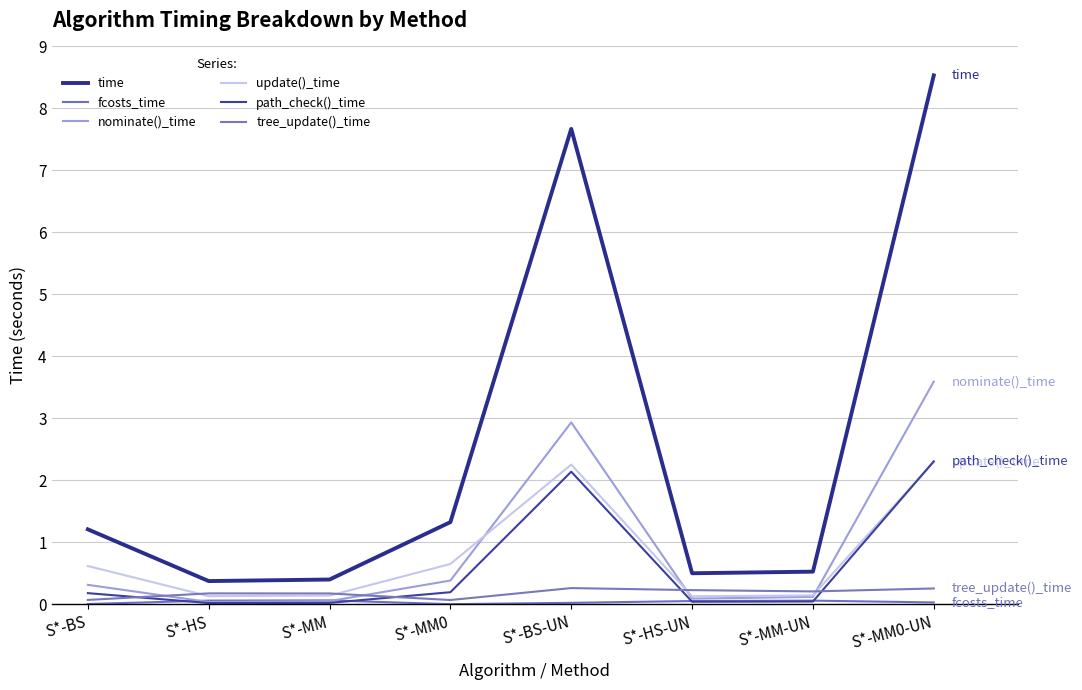

Reading right to left, what are all the values shown in this chart?

time: S*-MM0-UN=8.5	S*-MM-UN=0.5	S*-HS-UN=0.5	S*-BS-UN=7.7	S*-MM0=1.3	S*-MM=0.4	S*-HS=0.4	S*-BS=1.2
fcosts_time: S*-MM0-UN=0.0	S*-MM-UN=0.1	S*-HS-UN=0.1	S*-BS-UN=0.0	S*-MM0=0.0	S*-MM=0.1	S*-HS=0.1	S*-BS=0.0
nominate()_time: S*-MM0-UN=3.6	S*-MM-UN=0.1	S*-HS-UN=0.1	S*-BS-UN=2.9	S*-MM0=0.4	S*-MM=0.1	S*-HS=0.0	S*-BS=0.3
update()_time: S*-MM0-UN=2.3	S*-MM-UN=0.1	S*-HS-UN=0.1	S*-BS-UN=2.3	S*-MM0=0.7	S*-MM=0.1	S*-HS=0.1	S*-BS=0.6
path_check()_time: S*-MM0-UN=2.3	S*-MM-UN=0.0	S*-HS-UN=0.0	S*-BS-UN=2.1	S*-MM0=0.2	S*-MM=0.0	S*-HS=0.0	S*-BS=0.2
tree_update()_time: S*-MM0-UN=0.3	S*-MM-UN=0.2	S*-HS-UN=0.2	S*-BS-UN=0.3	S*-MM0=0.1	S*-MM=0.2	S*-HS=0.2	S*-BS=0.1